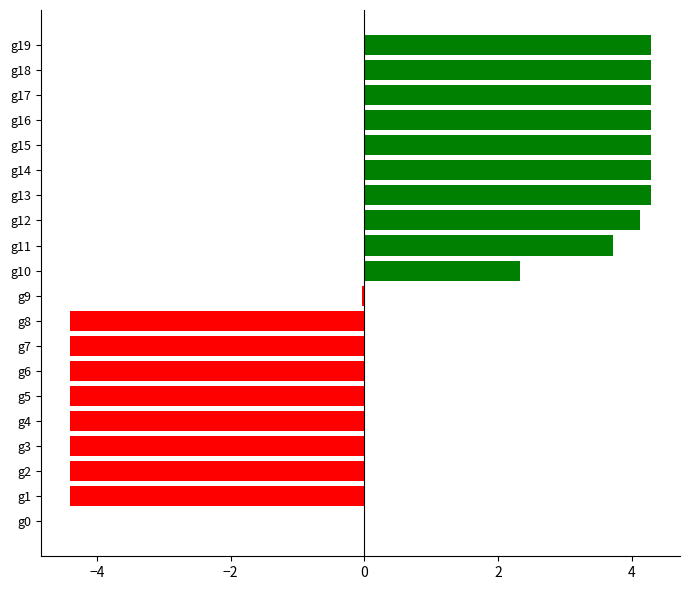

What is the greatest value displayed?

4.3